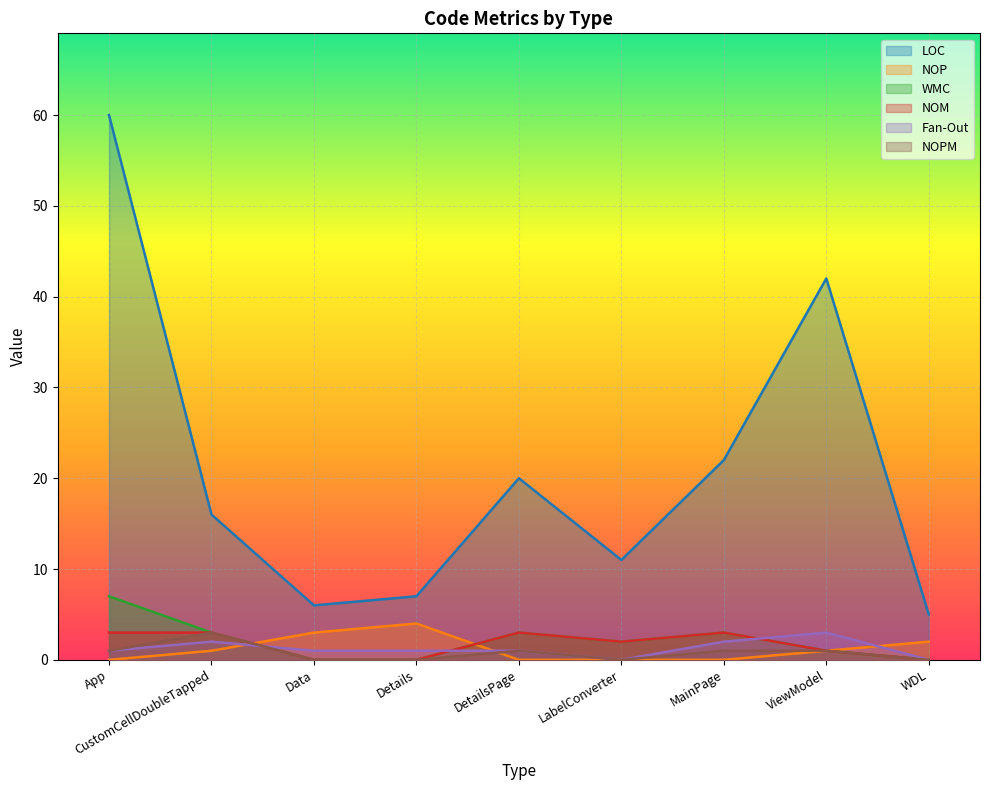

Reading right to left, what are all the values shown in this chart?

LOC: WDL=5	ViewModel=42	MainPage=22	LabelConverter=11	DetailsPage=20	Details=7	Data=6	CustomCellDoubleTapped=16	App=60
NOP: WDL=2	ViewModel=1	MainPage=0	LabelConverter=0	DetailsPage=0	Details=4	Data=3	CustomCellDoubleTapped=1	App=0
WMC: WDL=0	ViewModel=1	MainPage=3	LabelConverter=2	DetailsPage=3	Details=0	Data=0	CustomCellDoubleTapped=3	App=7
NOM: WDL=0	ViewModel=1	MainPage=3	LabelConverter=2	DetailsPage=3	Details=0	Data=0	CustomCellDoubleTapped=3	App=3
Fan-Out: WDL=0	ViewModel=3	MainPage=2	LabelConverter=0	DetailsPage=1	Details=1	Data=1	CustomCellDoubleTapped=2	App=1
NOPM: WDL=0	ViewModel=1	MainPage=1	LabelConverter=0	DetailsPage=1	Details=0	Data=0	CustomCellDoubleTapped=3	App=1